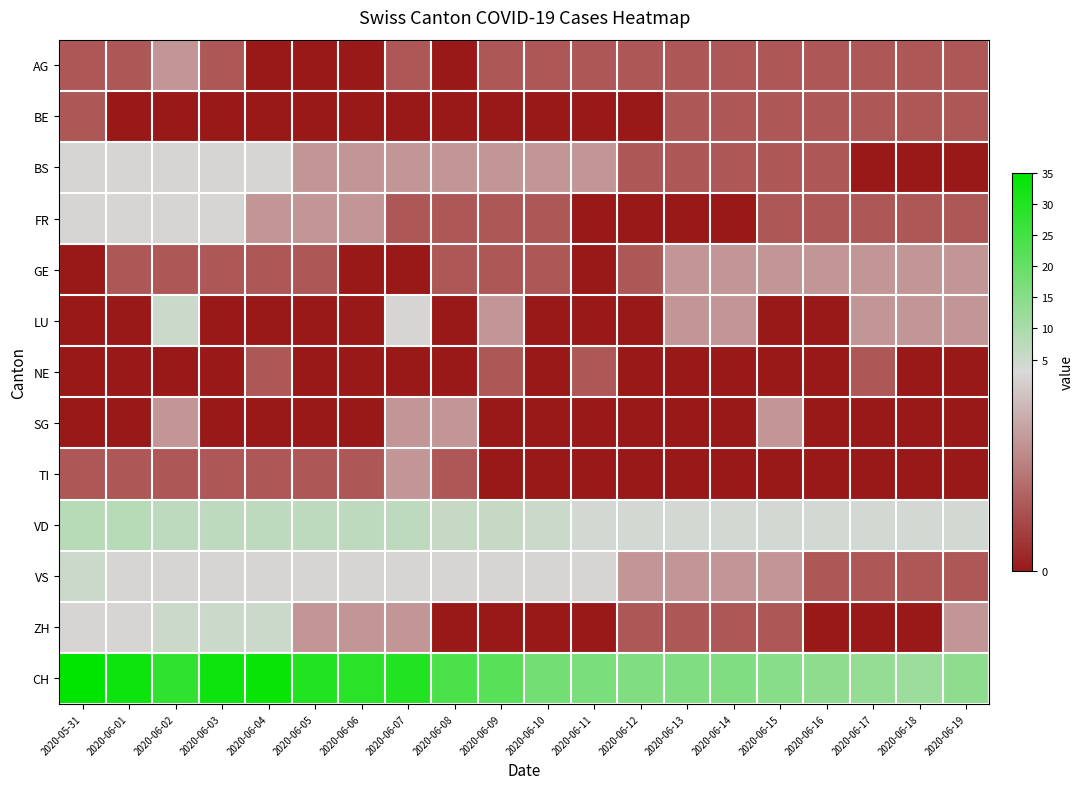

Reading left to right, what are all the values shown in this chart?

AG: 2020-05-31=1	2020-06-01=1	2020-06-02=2	2020-06-03=1	2020-06-04=0	2020-06-05=0	2020-06-06=0	2020-06-07=1	2020-06-08=0	2020-06-09=1	2020-06-10=1	2020-06-11=1	2020-06-12=1	2020-06-13=1	2020-06-14=1	2020-06-15=1	2020-06-16=1	2020-06-17=1	2020-06-18=1	2020-06-19=1
BE: 2020-05-31=1	2020-06-01=0	2020-06-02=0	2020-06-03=0	2020-06-04=0	2020-06-05=0	2020-06-06=0	2020-06-07=0	2020-06-08=0	2020-06-09=0	2020-06-10=0	2020-06-11=0	2020-06-12=0	2020-06-13=1	2020-06-14=1	2020-06-15=1	2020-06-16=1	2020-06-17=1	2020-06-18=1	2020-06-19=1
BS: 2020-05-31=3	2020-06-01=3	2020-06-02=3	2020-06-03=3	2020-06-04=3	2020-06-05=2	2020-06-06=2	2020-06-07=2	2020-06-08=2	2020-06-09=2	2020-06-10=2	2020-06-11=2	2020-06-12=1	2020-06-13=1	2020-06-14=1	2020-06-15=1	2020-06-16=1	2020-06-17=0	2020-06-18=0	2020-06-19=0
FR: 2020-05-31=3	2020-06-01=3	2020-06-02=3	2020-06-03=3	2020-06-04=2	2020-06-05=2	2020-06-06=2	2020-06-07=1	2020-06-08=1	2020-06-09=1	2020-06-10=1	2020-06-11=0	2020-06-12=0	2020-06-13=0	2020-06-14=0	2020-06-15=1	2020-06-16=1	2020-06-17=1	2020-06-18=1	2020-06-19=1
GE: 2020-05-31=0	2020-06-01=1	2020-06-02=1	2020-06-03=1	2020-06-04=1	2020-06-05=1	2020-06-06=0	2020-06-07=0	2020-06-08=1	2020-06-09=1	2020-06-10=1	2020-06-11=0	2020-06-12=1	2020-06-13=2	2020-06-14=2	2020-06-15=2	2020-06-16=2	2020-06-17=2	2020-06-18=2	2020-06-19=2
LU: 2020-05-31=0	2020-06-01=0	2020-06-02=5	2020-06-03=0	2020-06-04=0	2020-06-05=0	2020-06-06=0	2020-06-07=3	2020-06-08=0	2020-06-09=2	2020-06-10=0	2020-06-11=0	2020-06-12=0	2020-06-13=2	2020-06-14=2	2020-06-15=0	2020-06-16=0	2020-06-17=2	2020-06-18=2	2020-06-19=2
NE: 2020-05-31=0	2020-06-01=0	2020-06-02=0	2020-06-03=0	2020-06-04=1	2020-06-05=0	2020-06-06=0	2020-06-07=0	2020-06-08=0	2020-06-09=1	2020-06-10=0	2020-06-11=1	2020-06-12=0	2020-06-13=0	2020-06-14=0	2020-06-15=0	2020-06-16=0	2020-06-17=1	2020-06-18=0	2020-06-19=0
SG: 2020-05-31=0	2020-06-01=0	2020-06-02=2	2020-06-03=0	2020-06-04=0	2020-06-05=0	2020-06-06=0	2020-06-07=2	2020-06-08=2	2020-06-09=0	2020-06-10=0	2020-06-11=0	2020-06-12=0	2020-06-13=0	2020-06-14=0	2020-06-15=2	2020-06-16=0	2020-06-17=0	2020-06-18=0	2020-06-19=0
TI: 2020-05-31=1	2020-06-01=1	2020-06-02=1	2020-06-03=1	2020-06-04=1	2020-06-05=1	2020-06-06=1	2020-06-07=2	2020-06-08=1	2020-06-09=0	2020-06-10=0	2020-06-11=0	2020-06-12=0	2020-06-13=0	2020-06-14=0	2020-06-15=0	2020-06-16=0	2020-06-17=0	2020-06-18=0	2020-06-19=0
VD: 2020-05-31=8	2020-06-01=8	2020-06-02=7	2020-06-03=7	2020-06-04=7	2020-06-05=7	2020-06-06=7	2020-06-07=7	2020-06-08=6	2020-06-09=6	2020-06-10=5	2020-06-11=4	2020-06-12=4	2020-06-13=4	2020-06-14=4	2020-06-15=4	2020-06-16=4	2020-06-17=4	2020-06-18=4	2020-06-19=4
VS: 2020-05-31=5	2020-06-01=3	2020-06-02=3	2020-06-03=3	2020-06-04=3	2020-06-05=3	2020-06-06=3	2020-06-07=3	2020-06-08=3	2020-06-09=3	2020-06-10=3	2020-06-11=3	2020-06-12=2	2020-06-13=2	2020-06-14=2	2020-06-15=2	2020-06-16=1	2020-06-17=1	2020-06-18=1	2020-06-19=1
ZH: 2020-05-31=3	2020-06-01=3	2020-06-02=5	2020-06-03=5	2020-06-04=5	2020-06-05=2	2020-06-06=2	2020-06-07=2	2020-06-08=0	2020-06-09=0	2020-06-10=0	2020-06-11=0	2020-06-12=1	2020-06-13=1	2020-06-14=1	2020-06-15=1	2020-06-16=0	2020-06-17=0	2020-06-18=0	2020-06-19=2
CH: 2020-05-31=35	2020-06-01=33	2020-06-02=28	2020-06-03=33	2020-06-04=34	2020-06-05=30	2020-06-06=29	2020-06-07=30	2020-06-08=24	2020-06-09=22	2020-06-10=18	2020-06-11=17	2020-06-12=16	2020-06-13=16	2020-06-14=16	2020-06-15=15	2020-06-16=14	2020-06-17=13	2020-06-18=12	2020-06-19=14